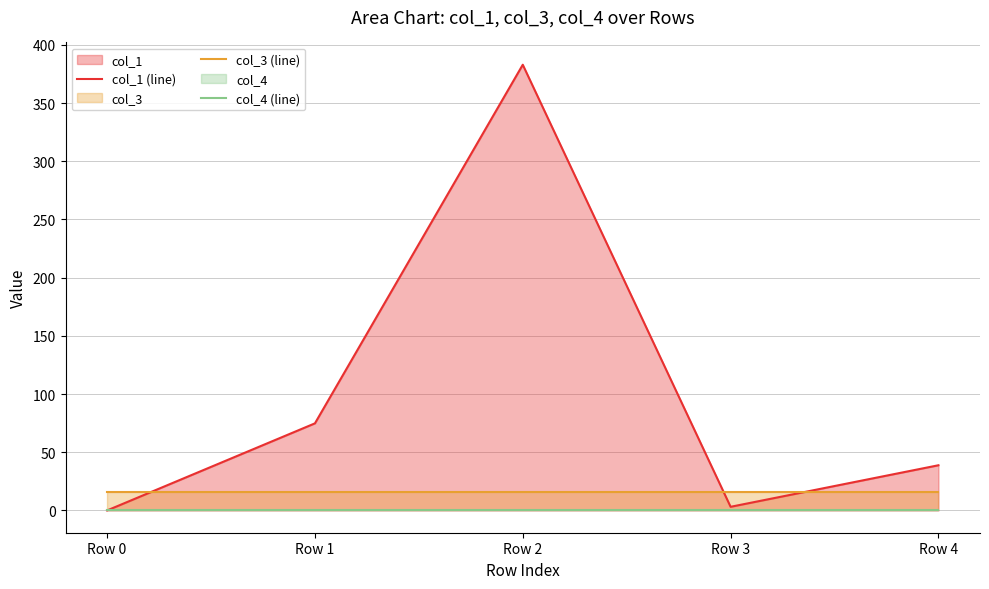

True or false: col_4 (line) and col_3 (line) cross at least once.

False